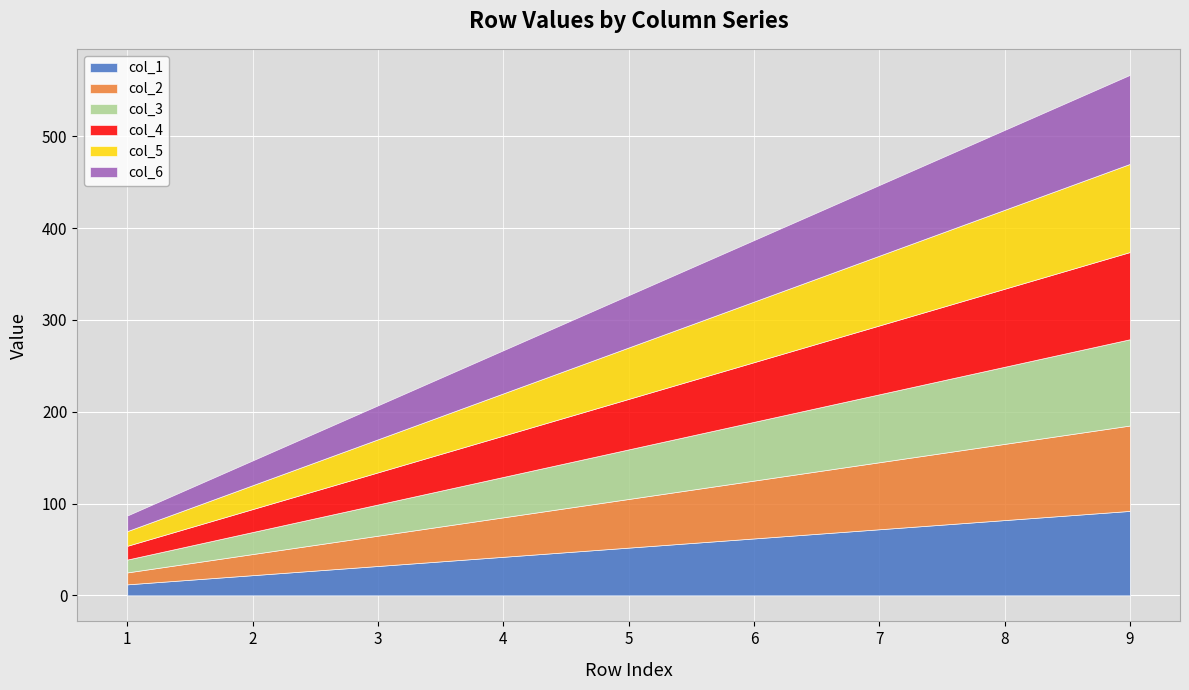

The value of col_4 at 2 is 43. True or false?

False